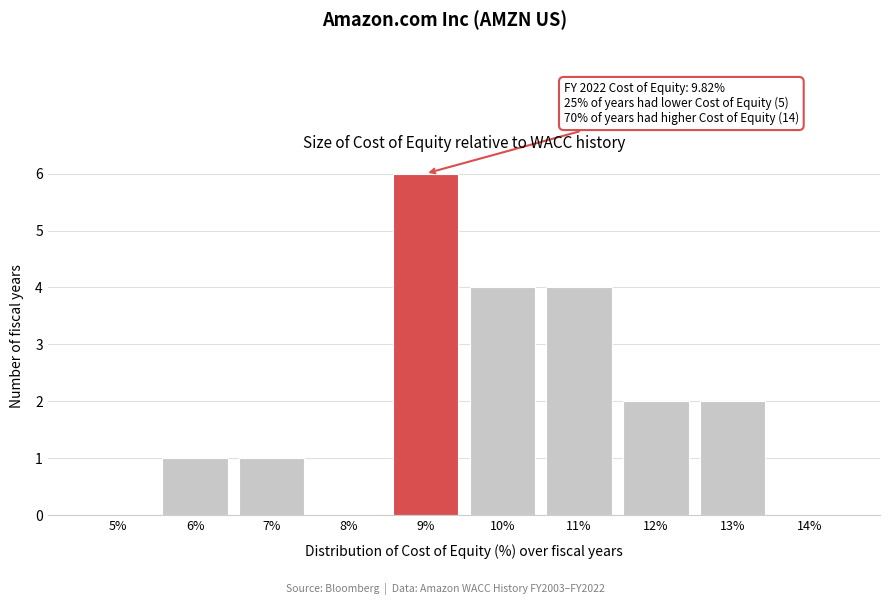

Reading left to right, extract all data points from this chart.

5%=0	6%=1	7%=1	8%=0	9%=6	10%=4	11%=4	12%=2	13%=2	14%=0